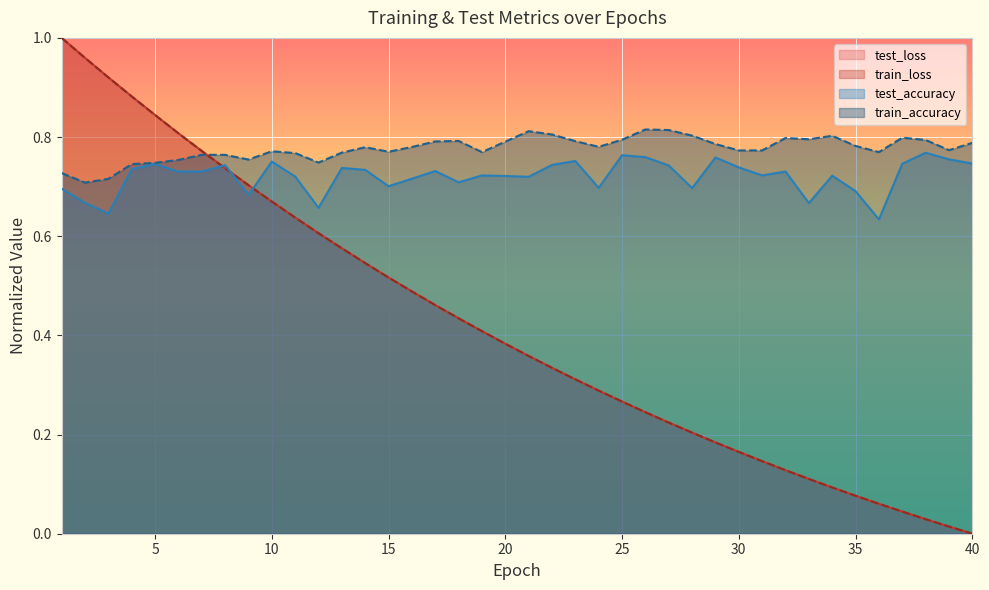

Reading left to right, transcribe all the data shown in this chart.

test_loss: 1.0	1.0	0.9	0.9	0.8	0.8	0.8	0.7	0.7	0.7	0.6	0.6	0.6	0.5	0.5	0.5	0.5	0.4	0.4	0.4	0.4	0.3	0.3	0.3	0.3	0.2	0.2	0.2	0.2	0.2	0.1	0.1	0.1	0.1	0.1	0.1	0.0	0.0	0.0	0.0
train_loss: 1.0	1.0	0.9	0.9	0.8	0.8	0.8	0.7	0.7	0.7	0.6	0.6	0.6	0.5	0.5	0.5	0.5	0.4	0.4	0.4	0.4	0.3	0.3	0.3	0.3	0.2	0.2	0.2	0.2	0.2	0.1	0.1	0.1	0.1	0.1	0.1	0.0	0.0	0.0	0.0
train_accuracy: 0.7	0.7	0.7	0.7	0.7	0.8	0.8	0.8	0.8	0.8	0.8	0.7	0.8	0.8	0.8	0.8	0.8	0.8	0.8	0.8	0.8	0.8	0.8	0.8	0.8	0.8	0.8	0.8	0.8	0.8	0.8	0.8	0.8	0.8	0.8	0.8	0.8	0.8	0.8	0.8
test_accuracy: 0.7	0.7	0.6	0.7	0.7	0.7	0.7	0.7	0.7	0.8	0.7	0.7	0.7	0.7	0.7	0.7	0.7	0.7	0.7	0.7	0.7	0.7	0.8	0.7	0.8	0.8	0.7	0.7	0.8	0.7	0.7	0.7	0.7	0.7	0.7	0.6	0.7	0.8	0.8	0.7